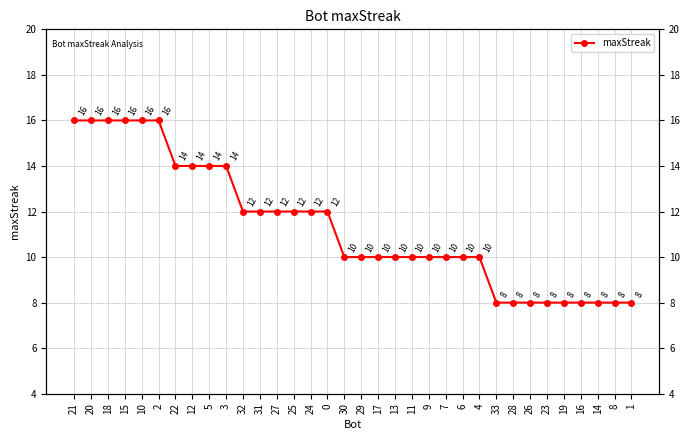

How many lines are shown in the chart?

1